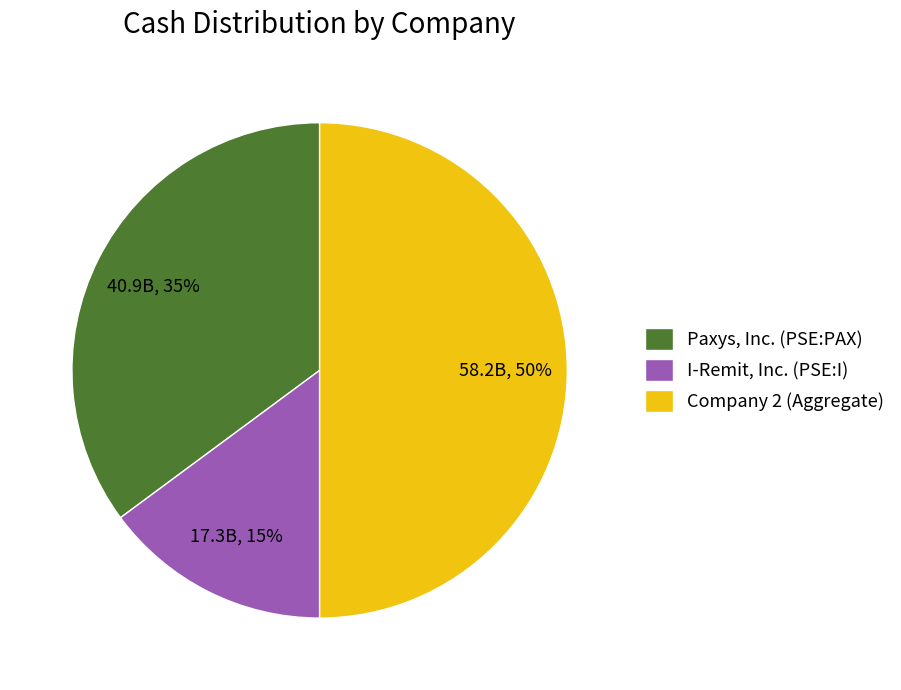

True or false: I-Remit, Inc. (PSE:I) accounts for 15% of the total.

True